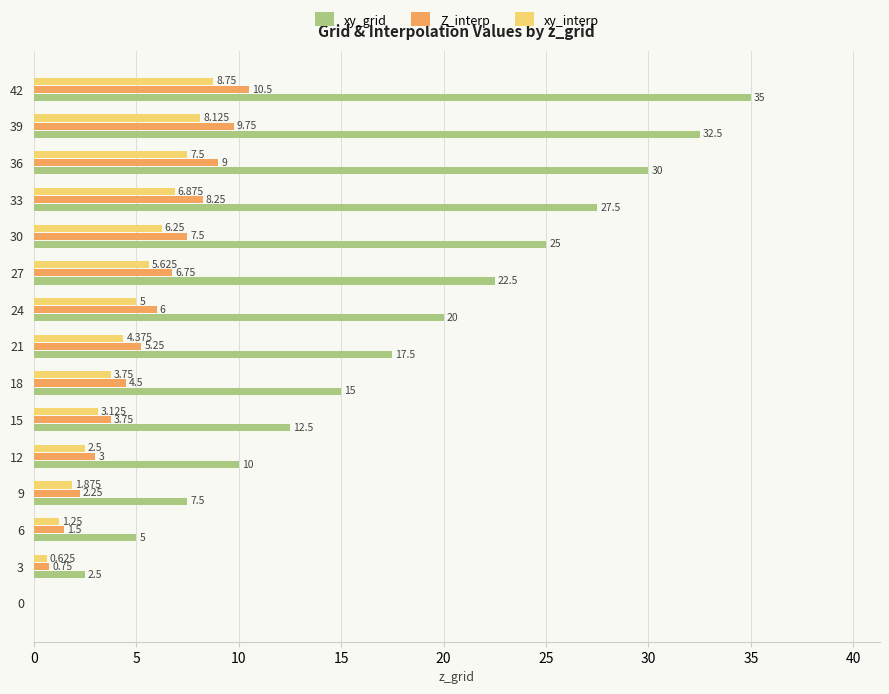

Is the value of xy_grid at 24 greater than the value of xy_interp at 21?

Yes